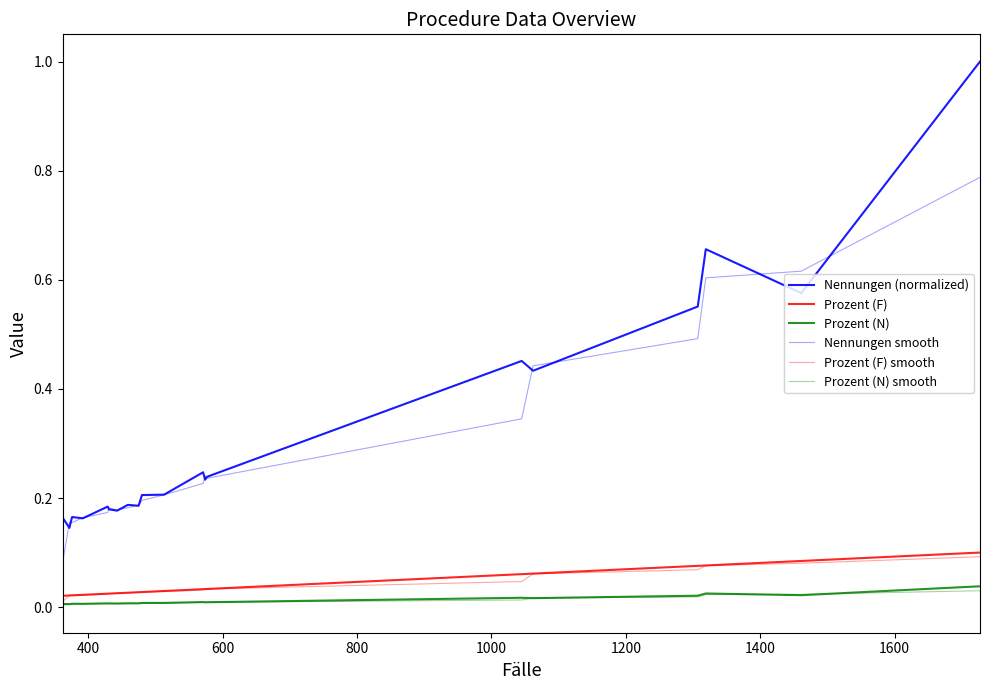

What is the highest value of the Nennungen smooth series?

0.8